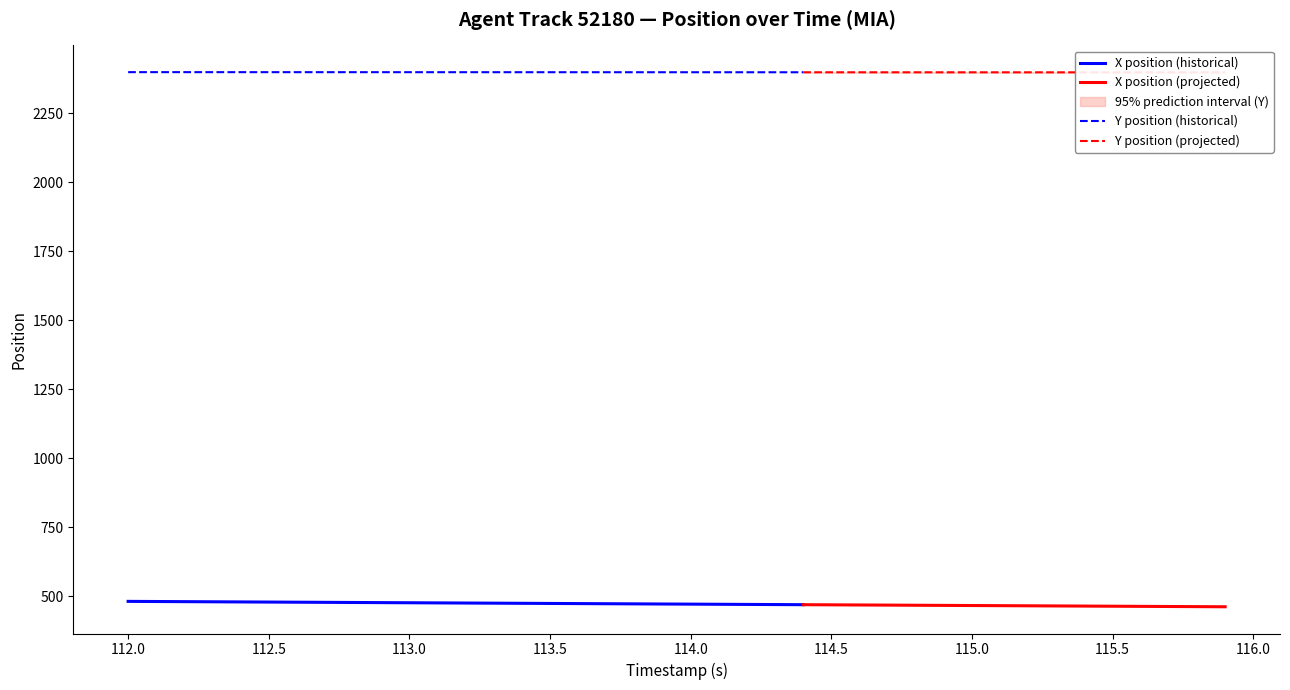

Which series has the largest total across all categories?

Y